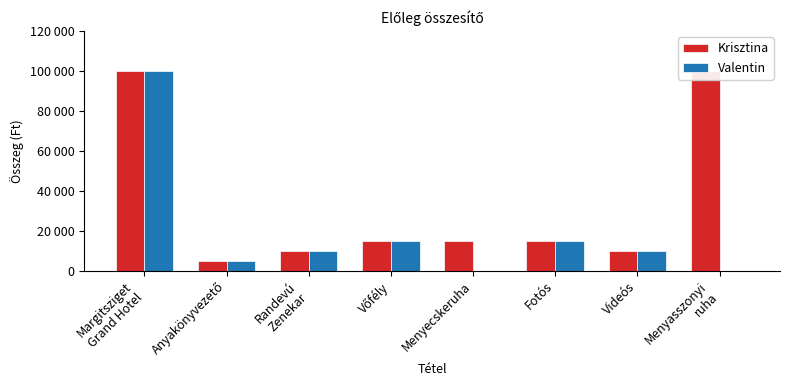

What value does the Krisztina series have at Margitsziget
Grand Hotel?

100000